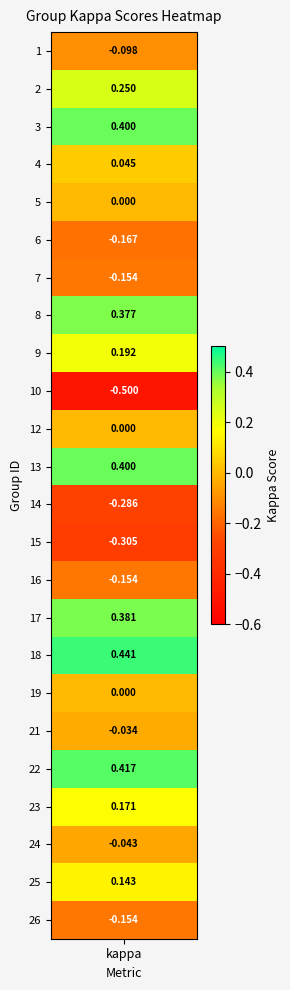

What is the maximum value shown in the chart?

0.4